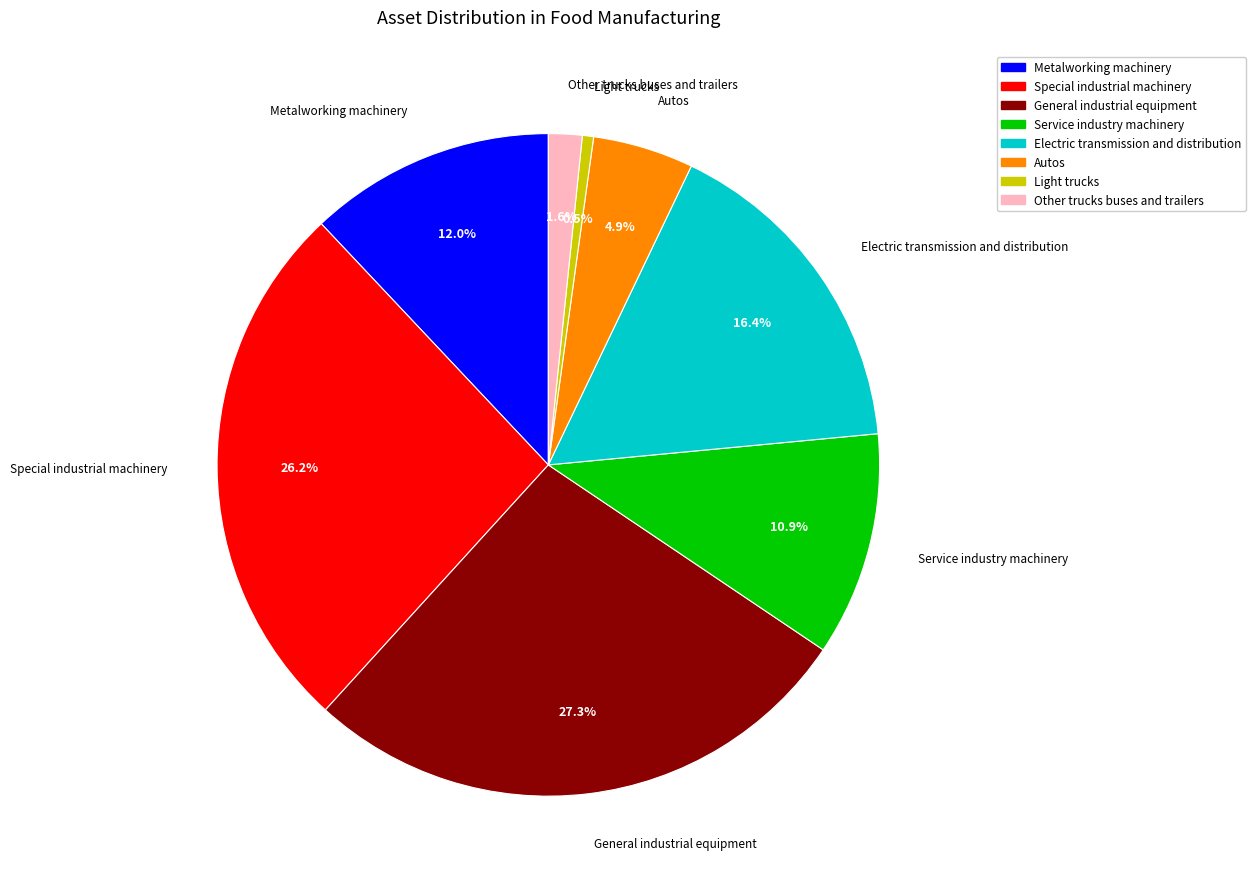

Does any single category account for the majority?

No